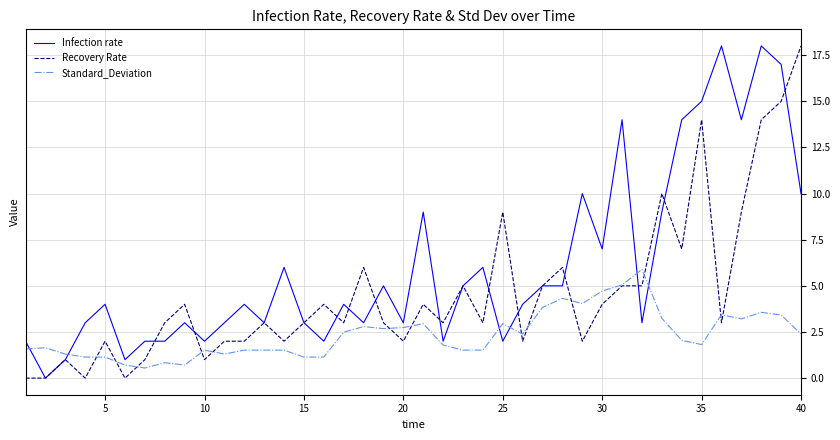

After their last crossing, which series has the higher values: Standard_Deviation or Infection rate?

Infection rate